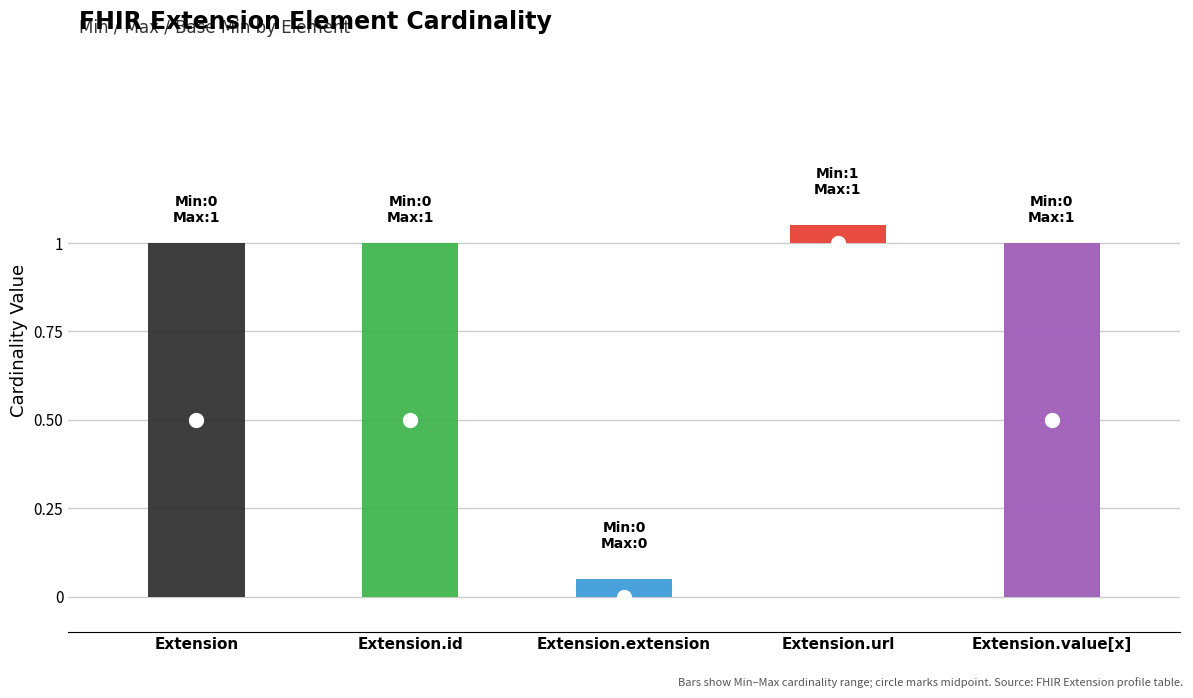

What is the maximum value for Max?

1